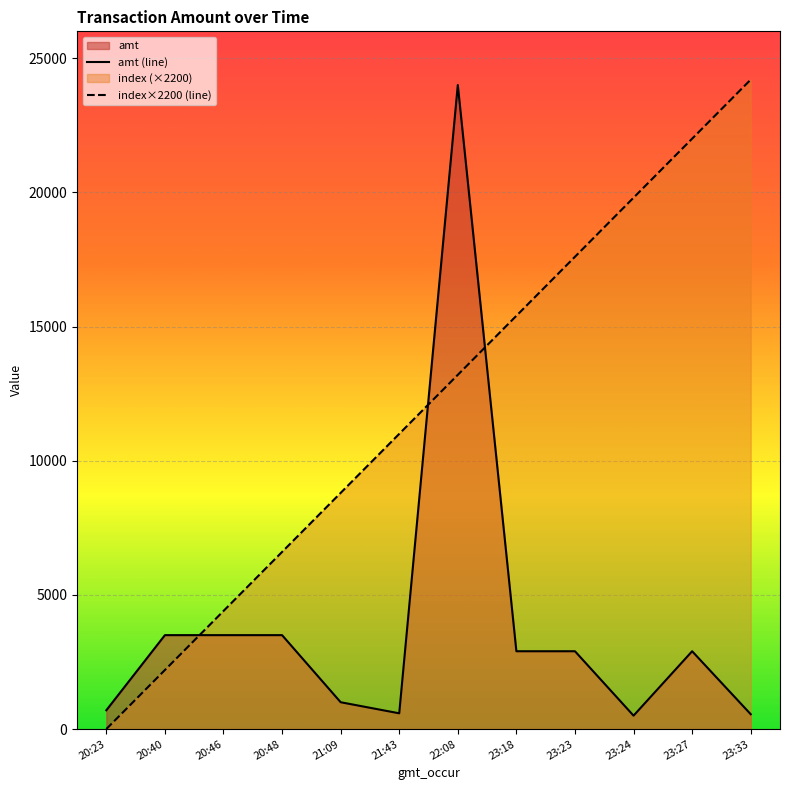

What is the maximum value shown in the chart?

24200.0